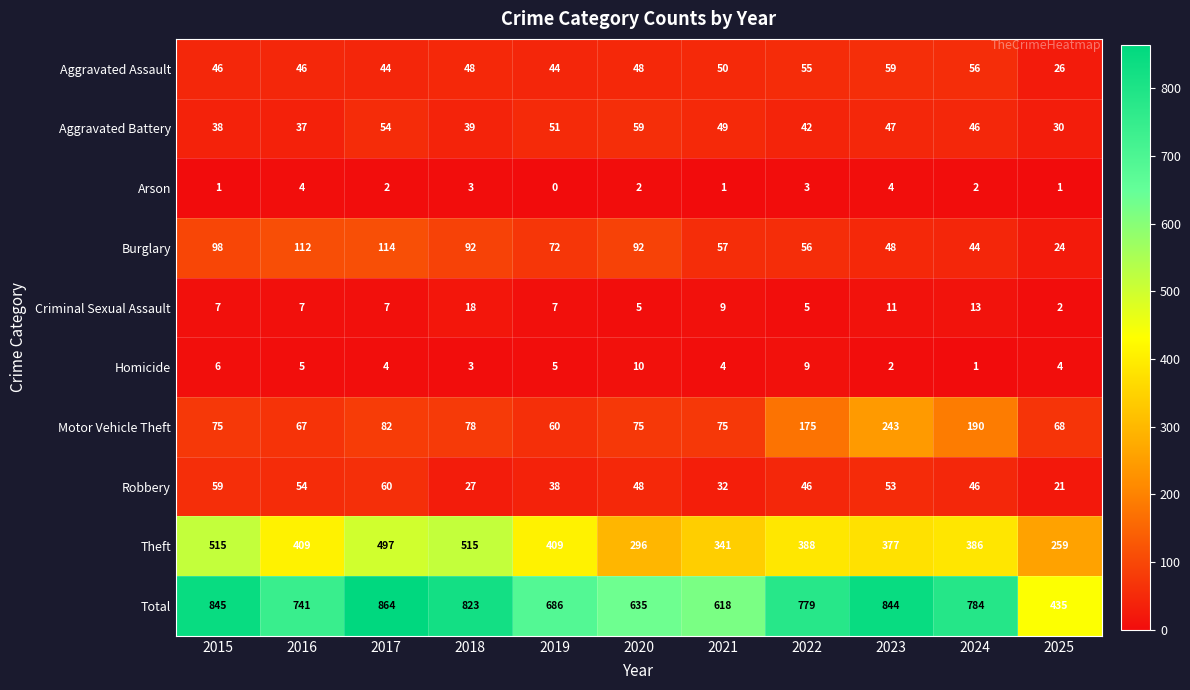

How many data points in Arson are less than 2?

4